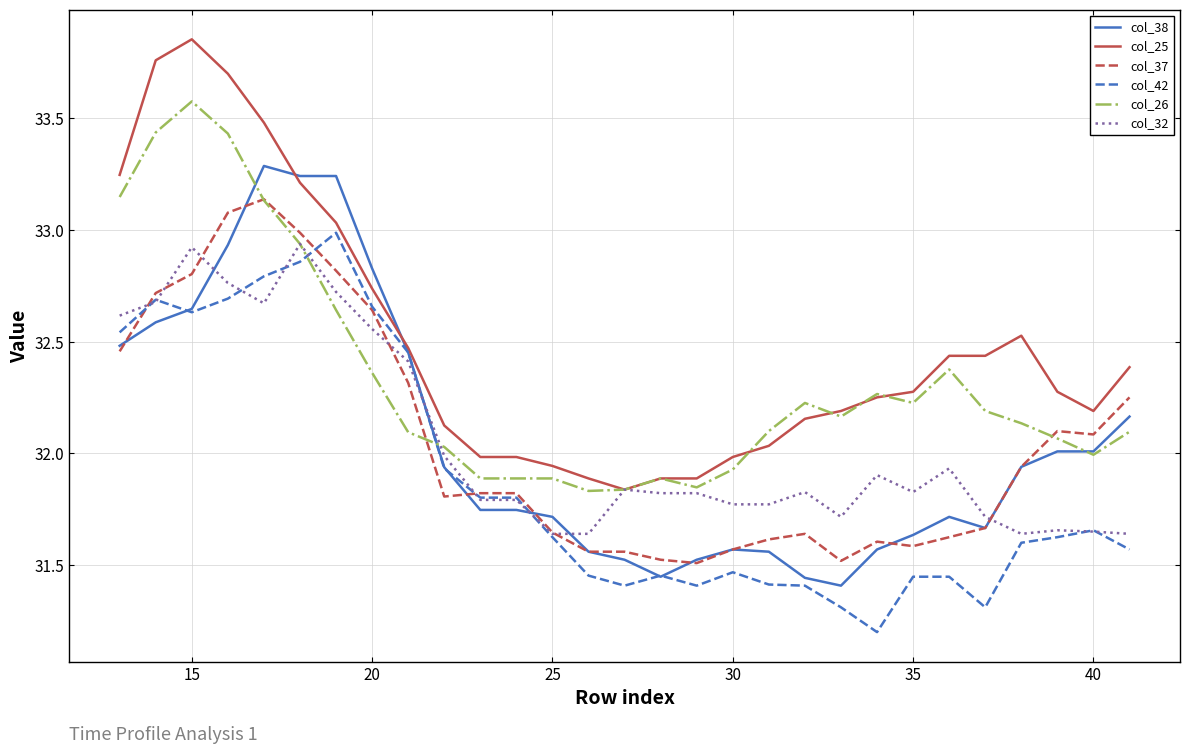

Which series has the largest total across all categories?

col_25